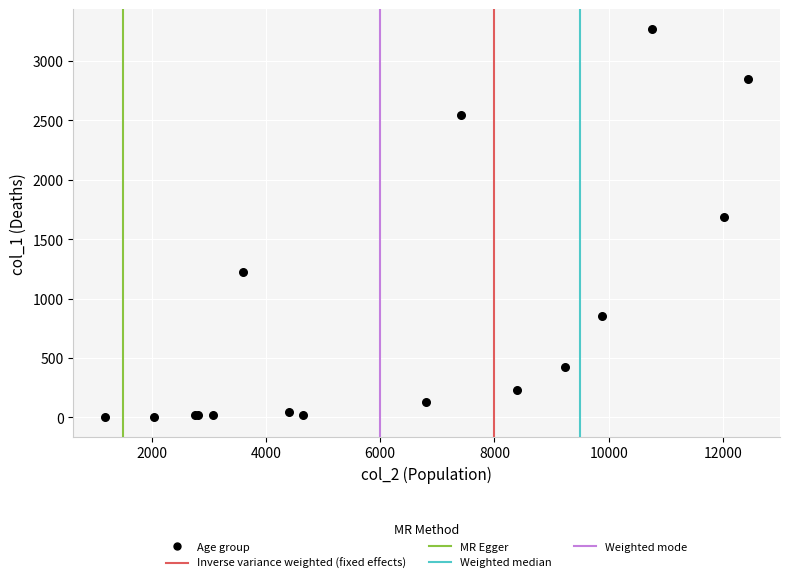

What Y value in the scatter plot is closest to 1638?

1690